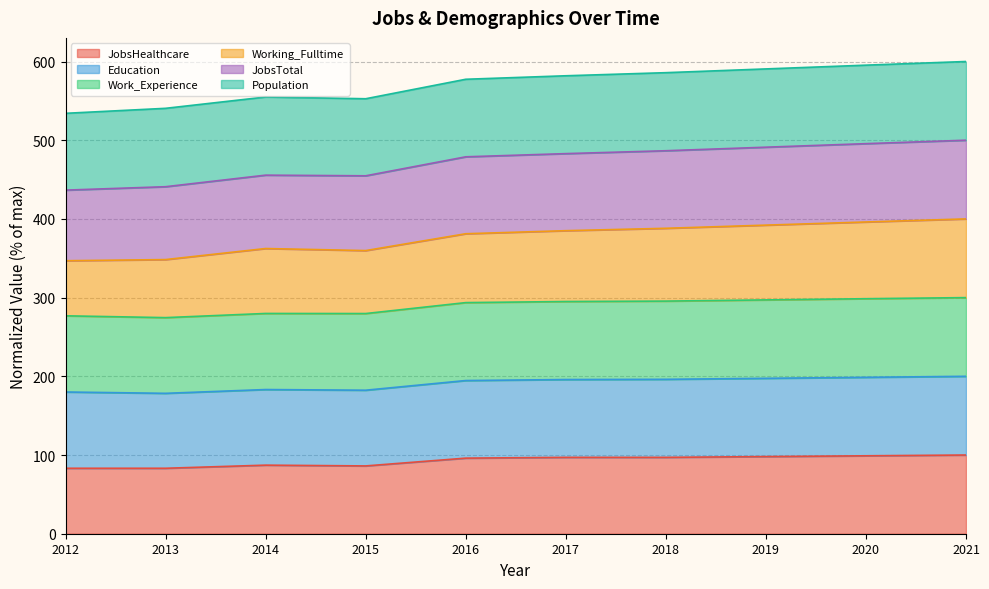

The JobsHealthcare series shows 35.2 at 2019. True or false?

False